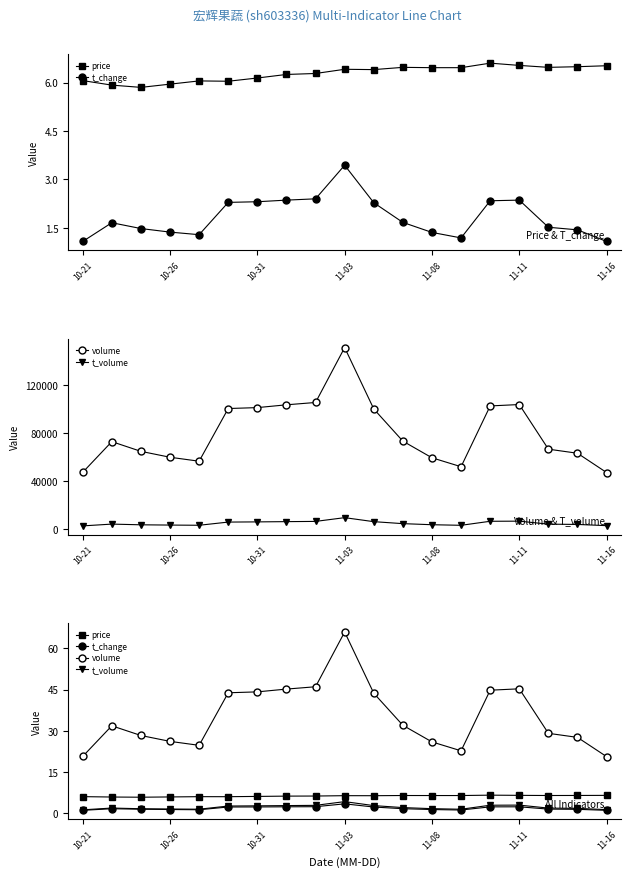

What is the minimum value for price?

5.8